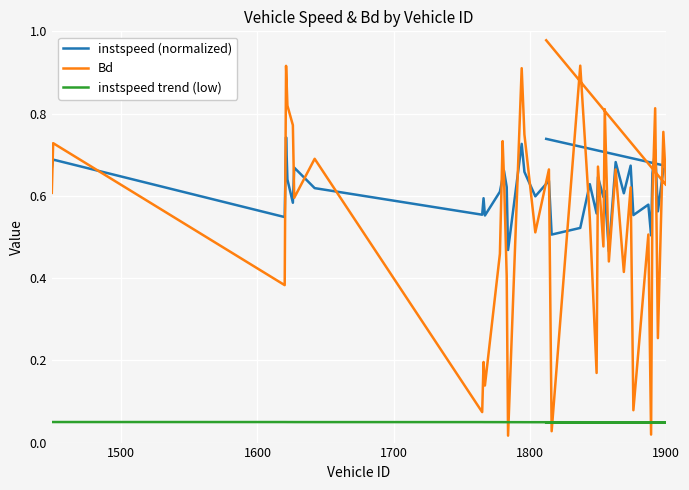

What is the average value of the instspeed (normalized) series?

0.6